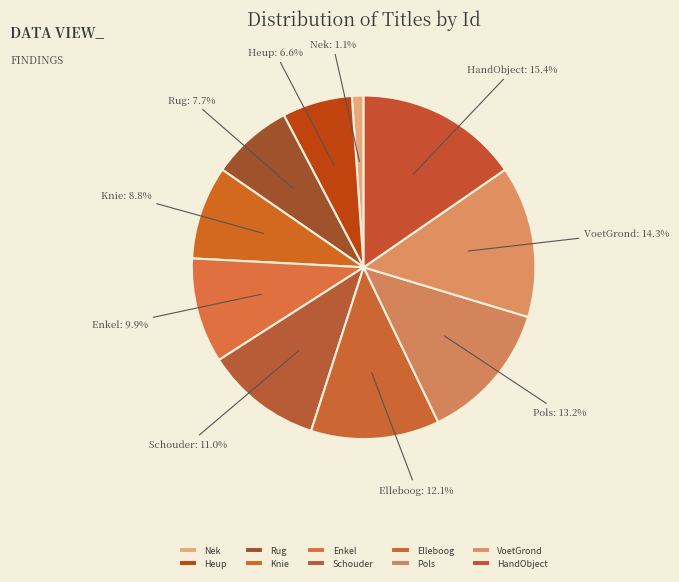

True or false: HandObject accounts for 15% of the total.

True